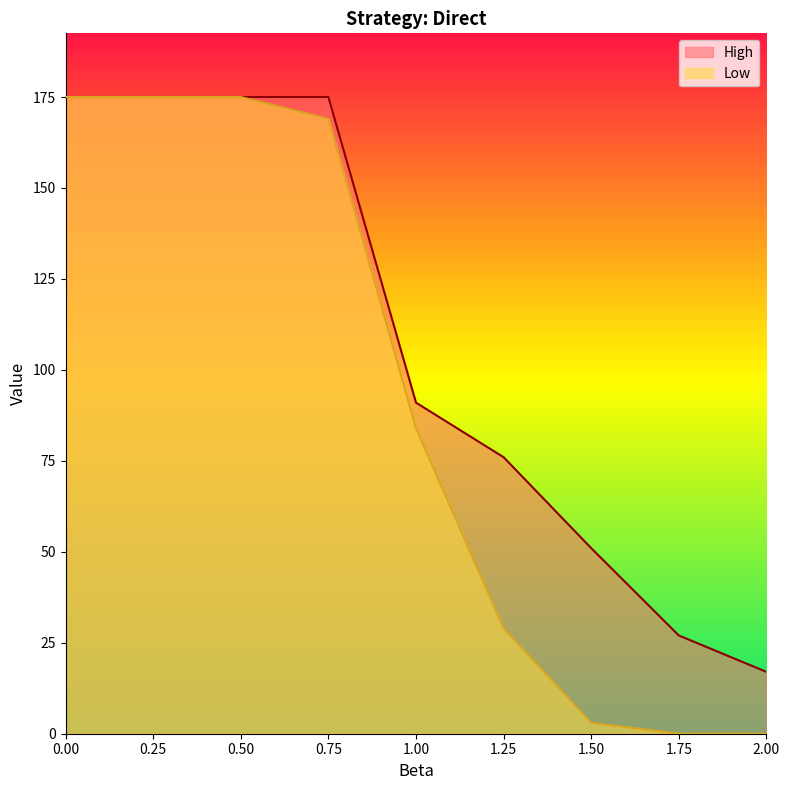

How many values in the High series exceed 91?

4